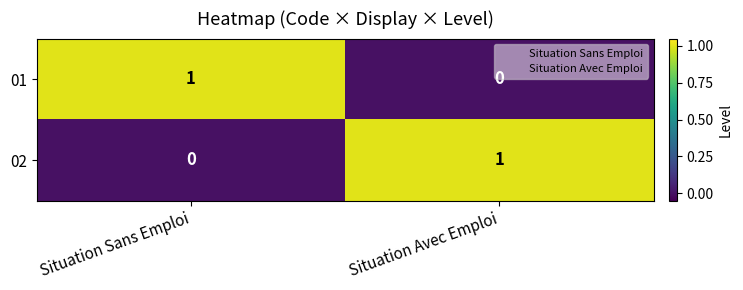

At which label is 01 closest to 0?

Situation Avec Emploi